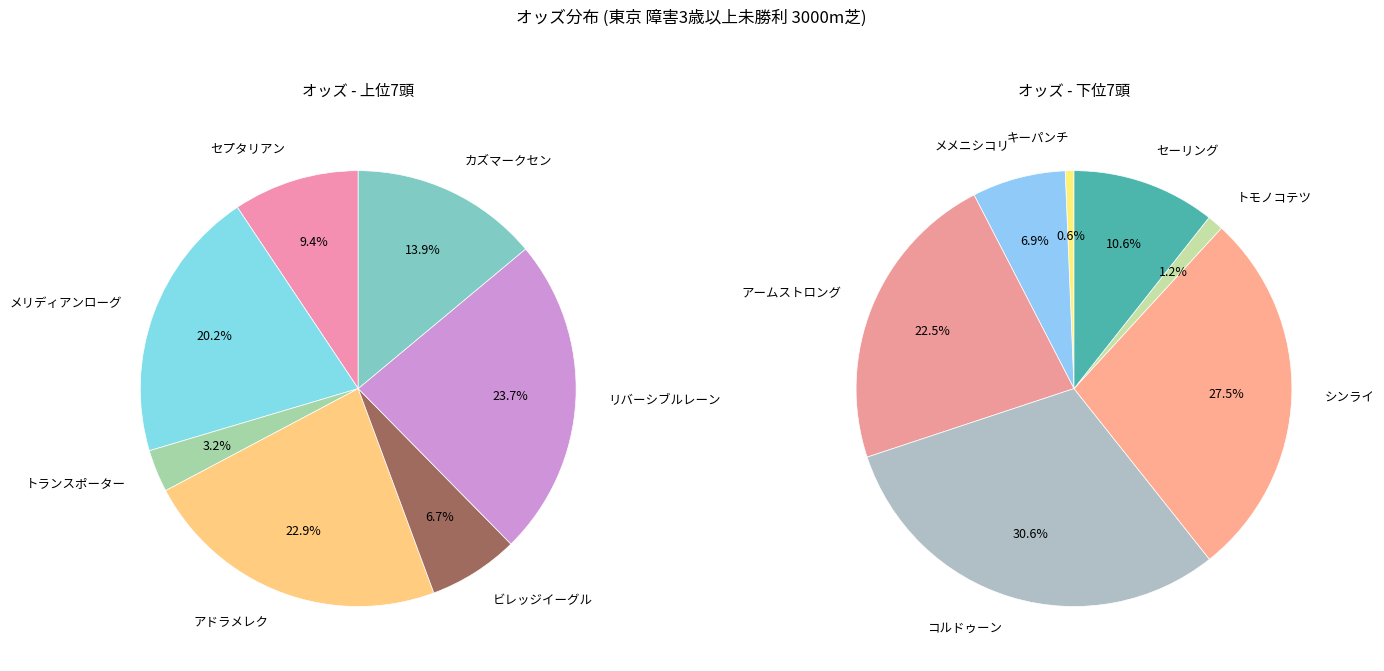

Which category has the smallest portion of the pie?

トランスポーター